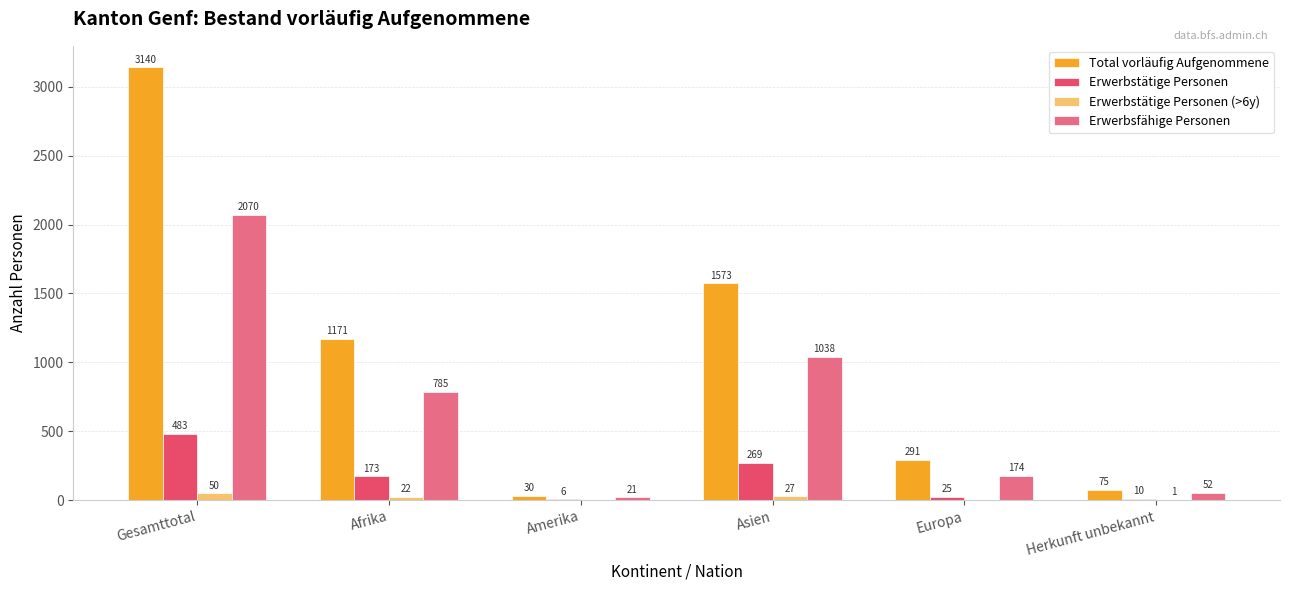

Reading right to left, extract all data points from this chart.

Total vorläufig Aufgenommene: 75	291	1573	30	1171	3140
Erwerbstätige Personen: 10	25	269	6	173	483
Erwerbstätige Personen (>6y): 1	0	27	0	22	50
Erwerbsfähige Personen: 52	174	1038	21	785	2070